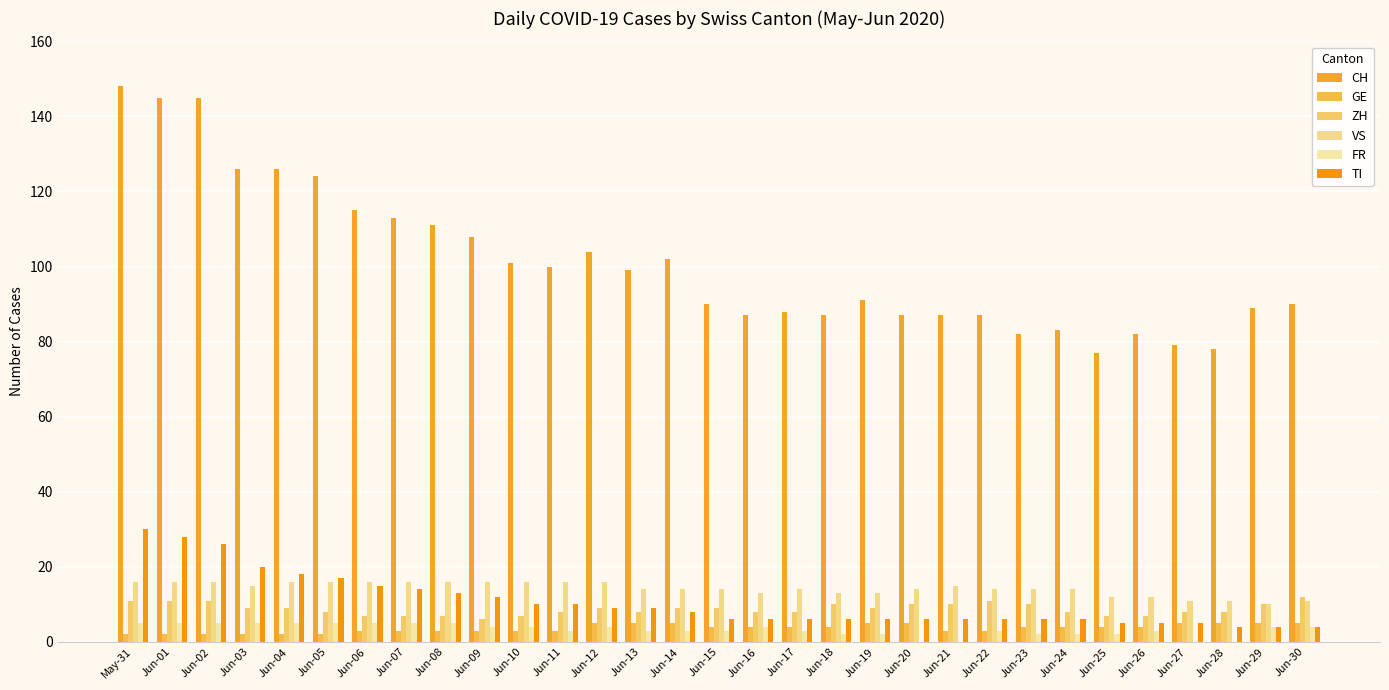

What is the label of the 8th bar from the left?

Jun-07